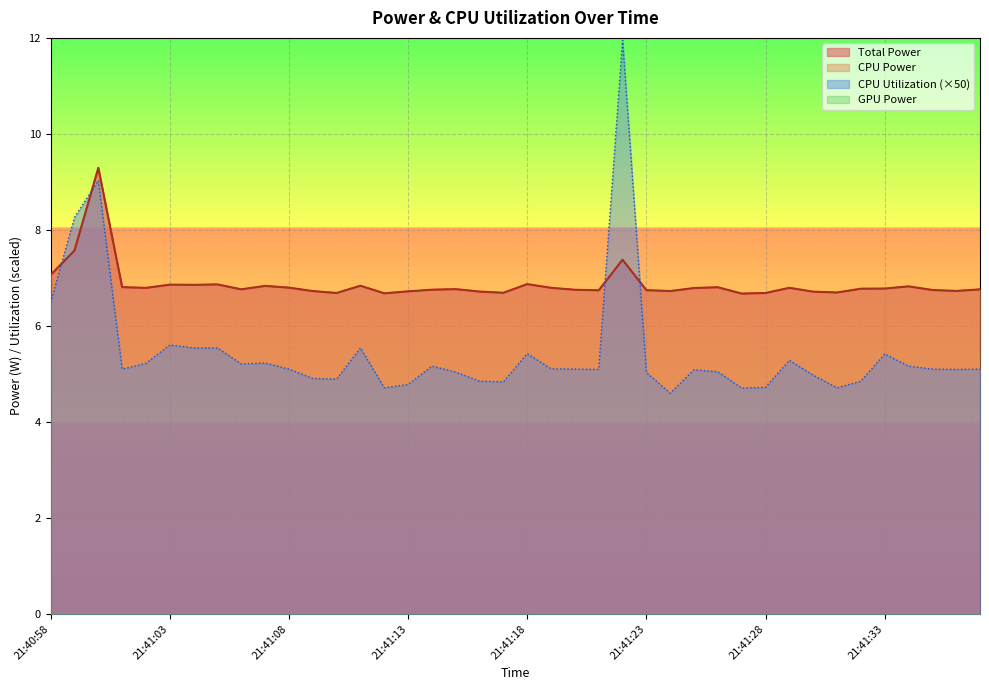

How many lines are shown in the chart?

4